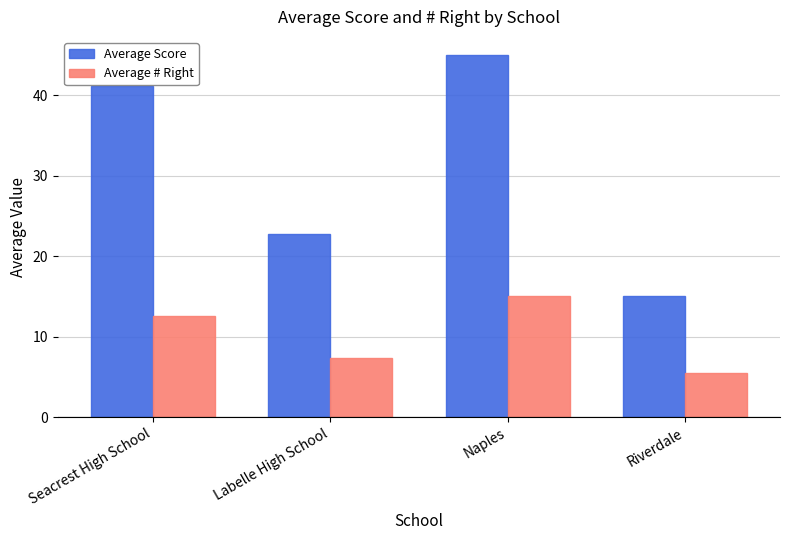

What is the label of the 1st bar from the right?

Riverdale